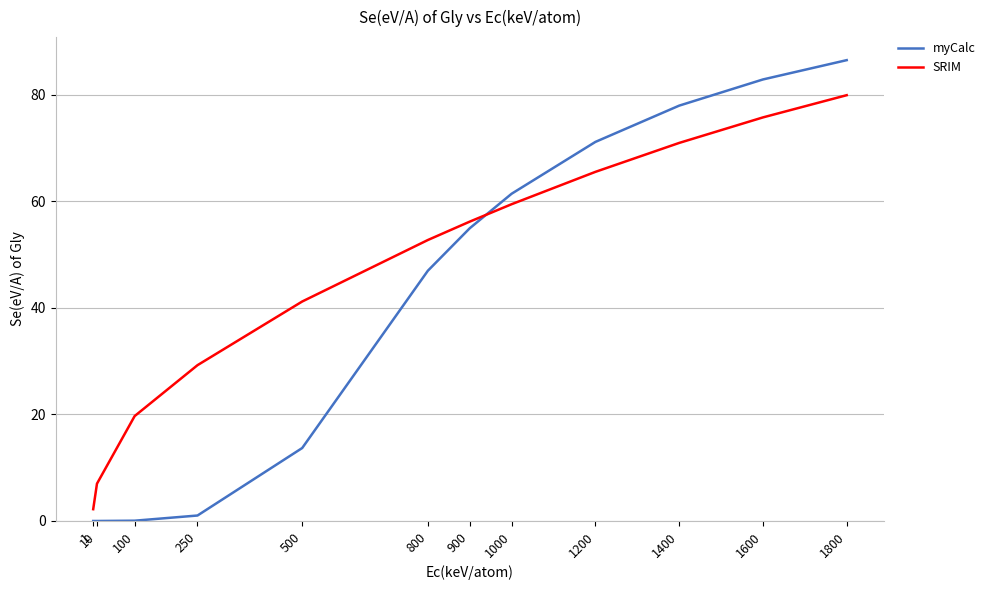

What is the sum of the SRIM values at 1 and 1800?

82.1